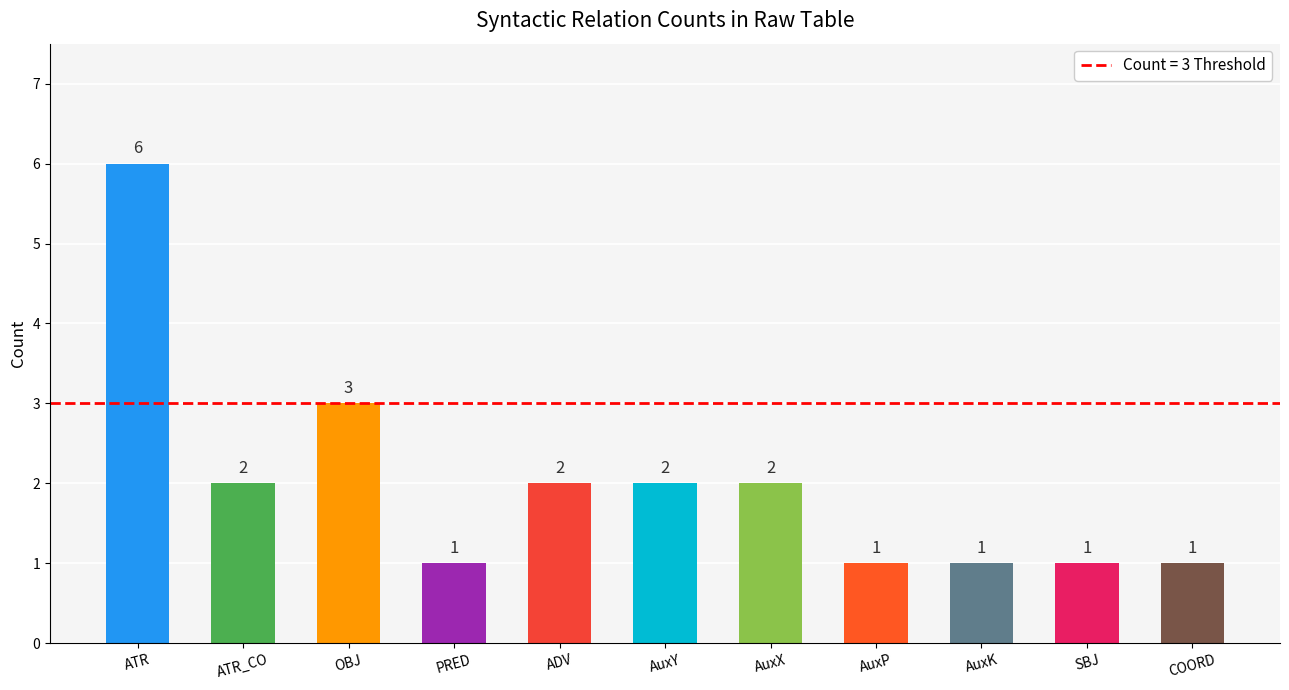

The value at COORD is 1. True or false?

True